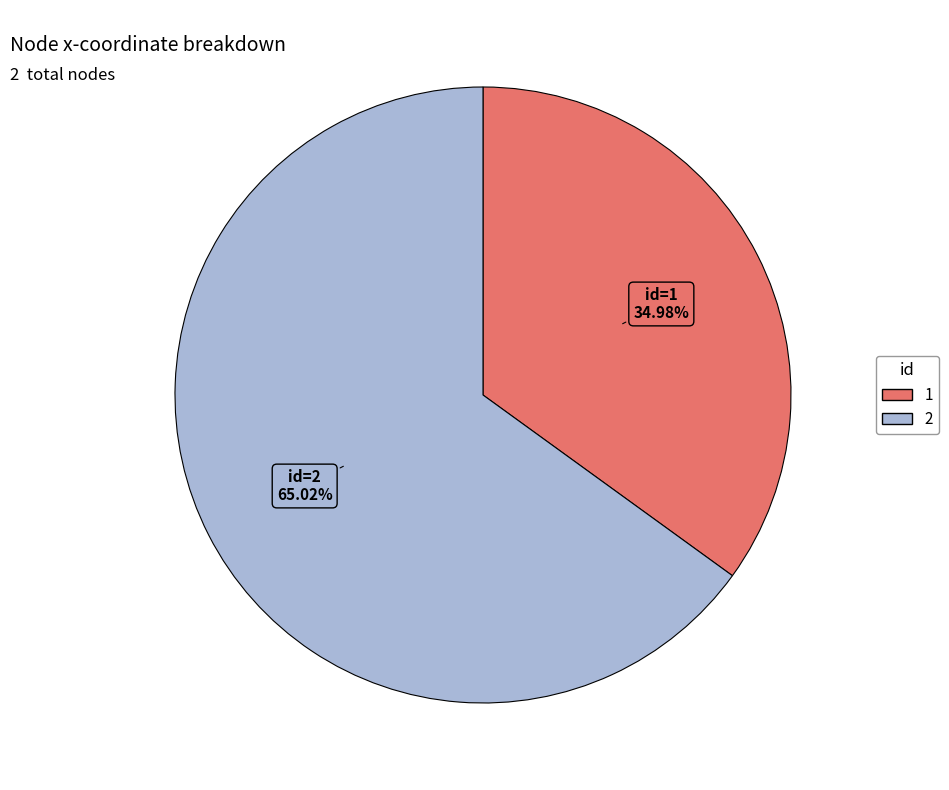

The 1 slice represents 41% of the pie. True or false?

False